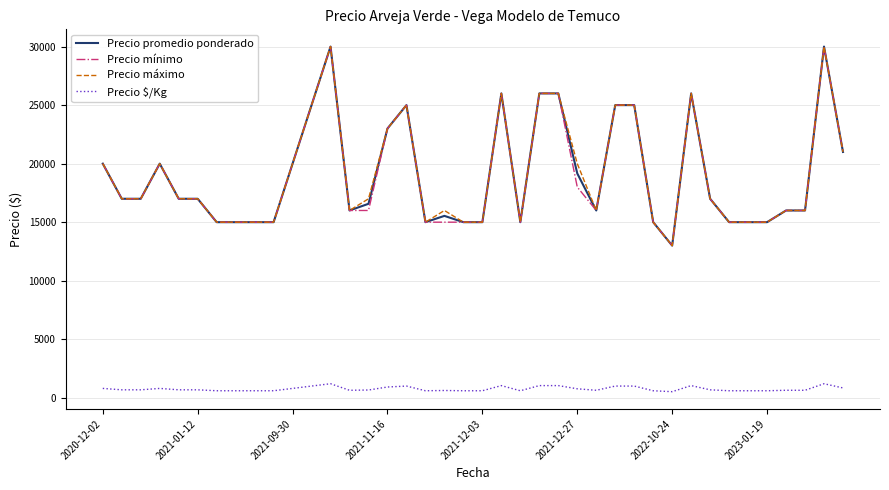

What is the greatest value displayed?

30000